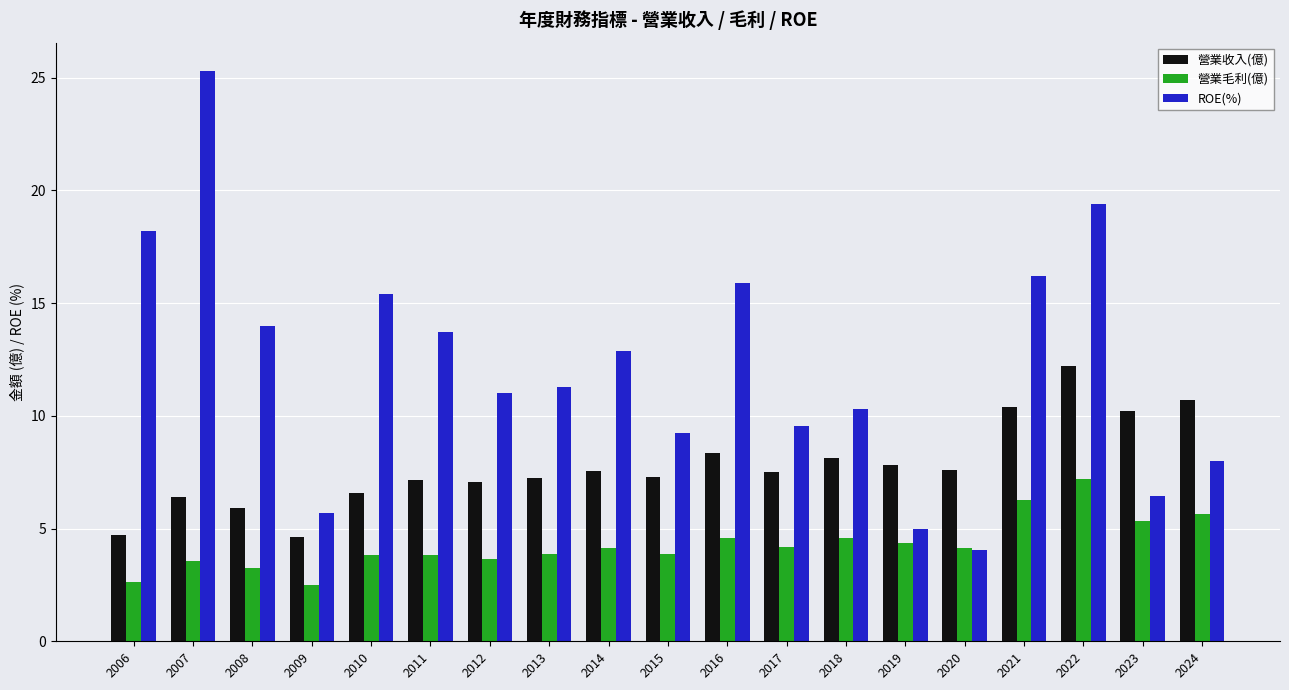

What is the total value across all series at 2007?

35.2